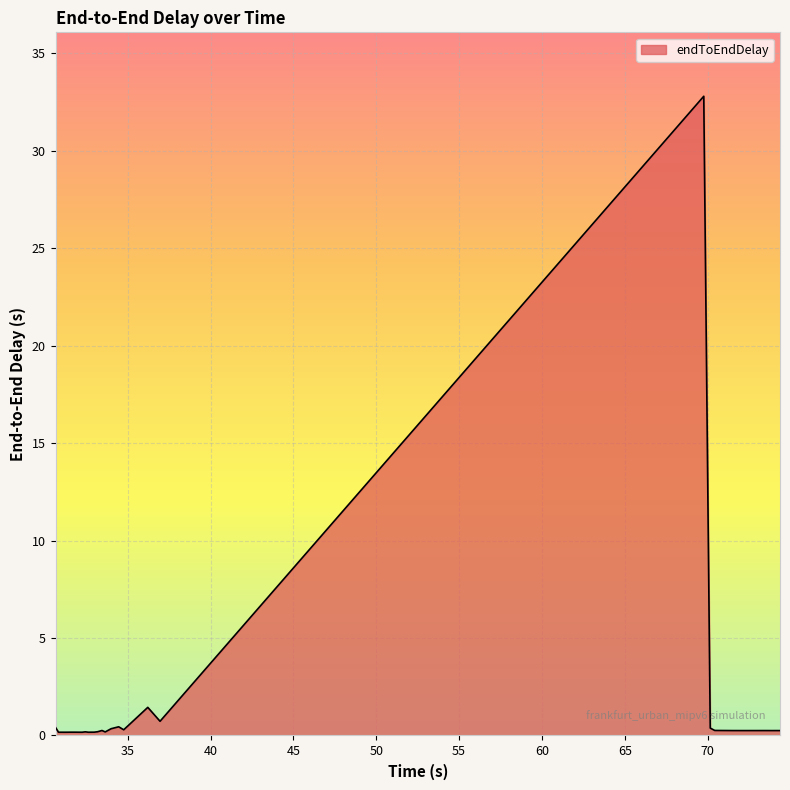

What is the difference between the maximum and minimum values?

32.6